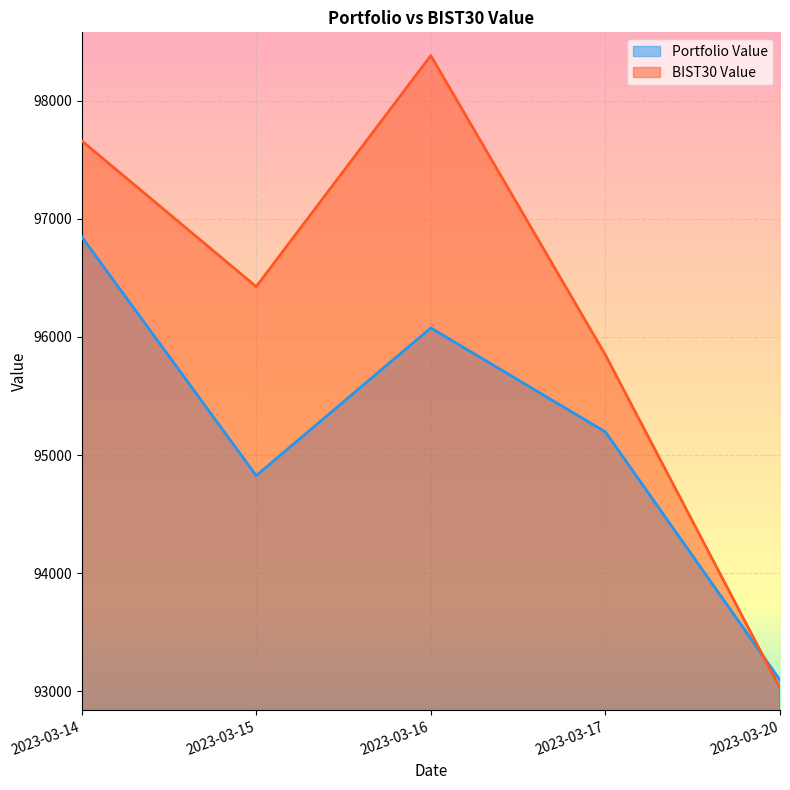

At which label does BIST30 Value first exceed 96425?

2023-03-14